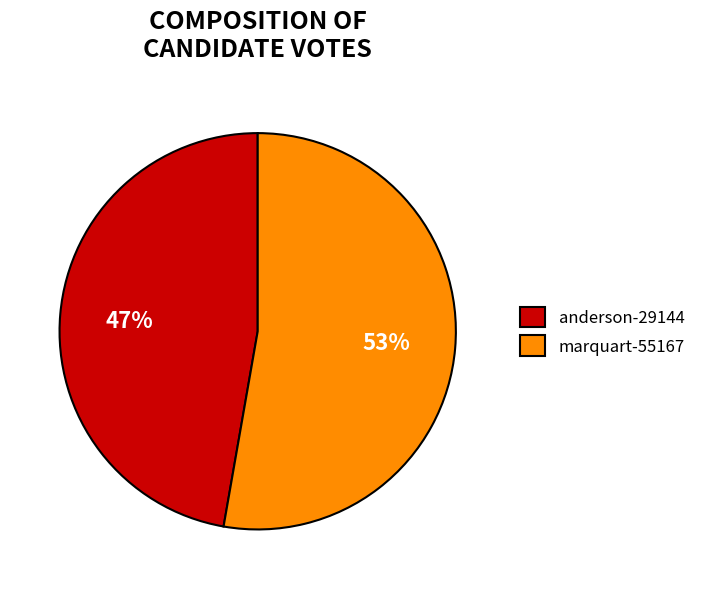

What is the largest slice in the pie chart?

marquart-55167